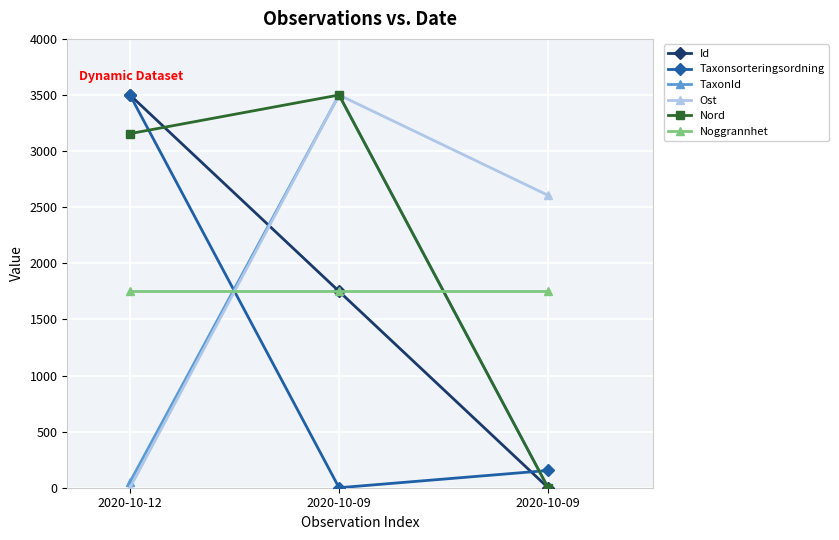

How many lines are shown in the chart?

6